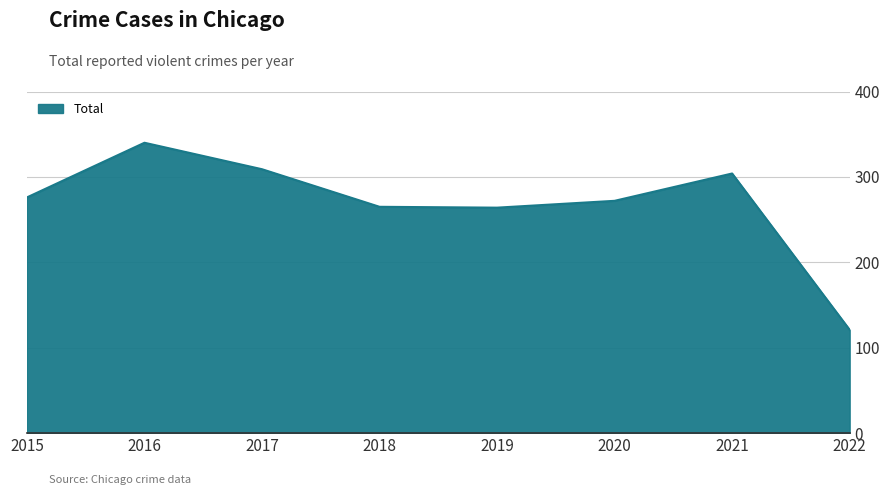

The value at 2018 is 265. True or false?

True